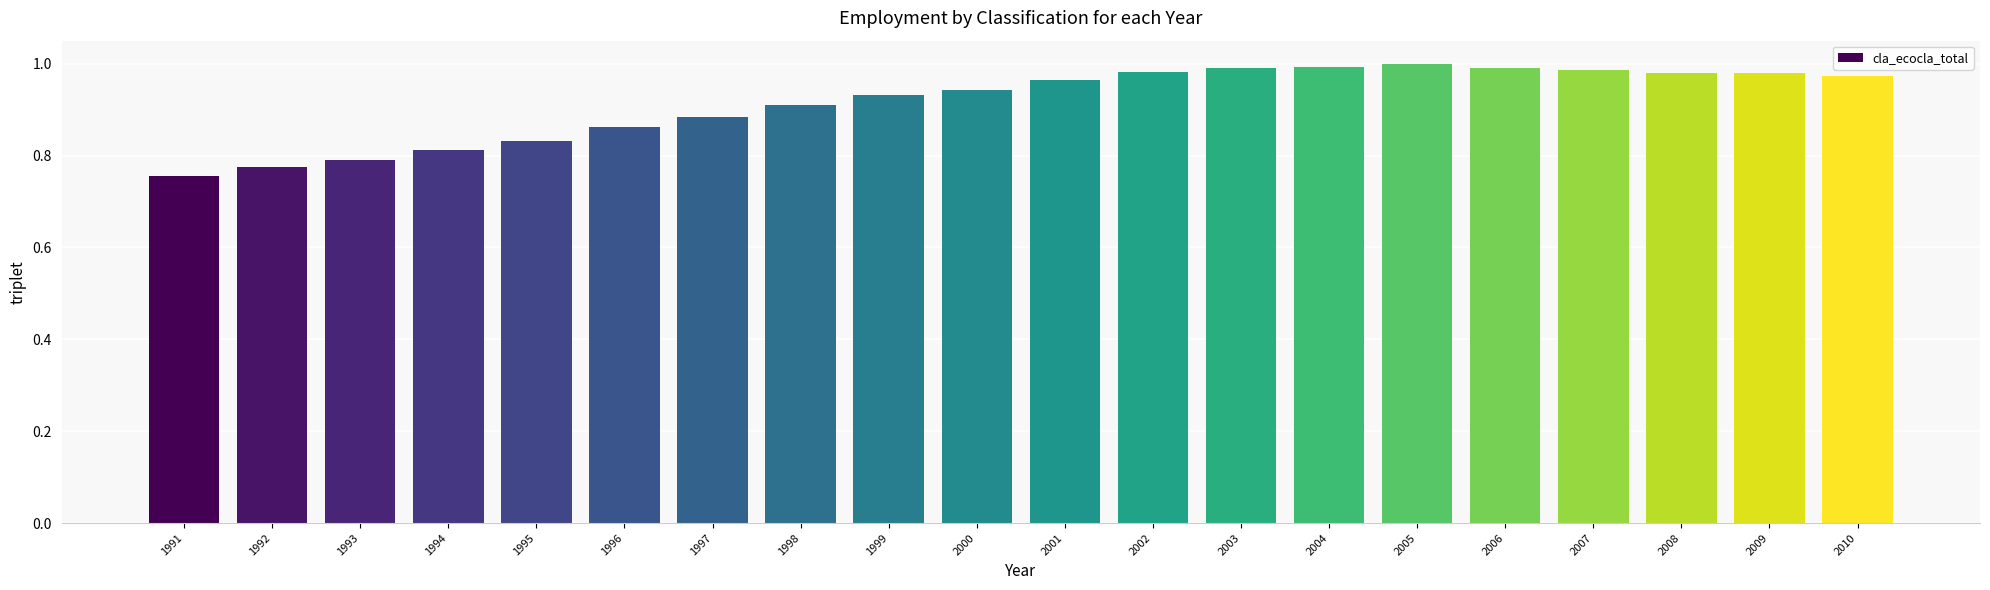

Which has a higher value, 2004 or 1998?

2004